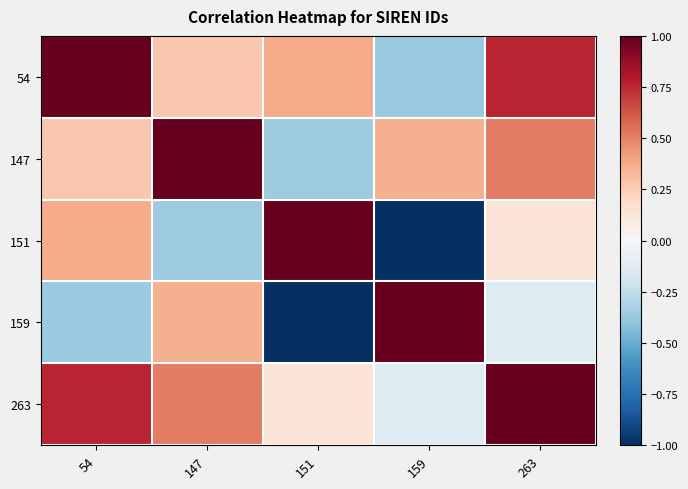

What is the total value across all series at 159?

-0.1